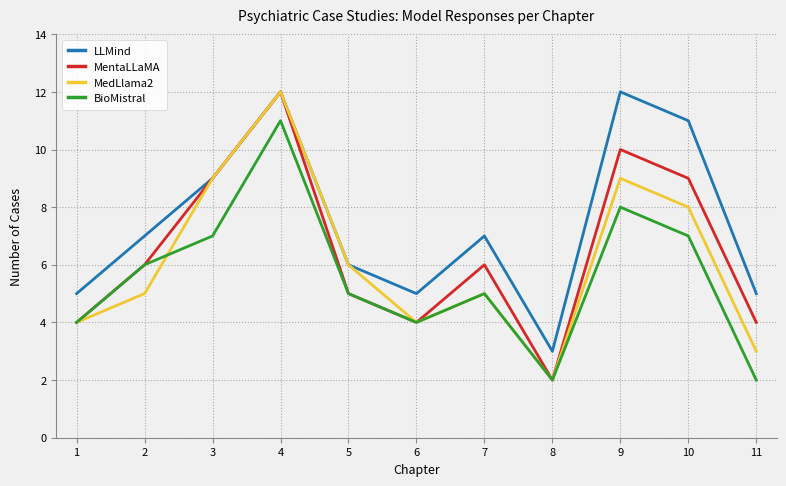

What is the sum of all MedLlama2 values?

67